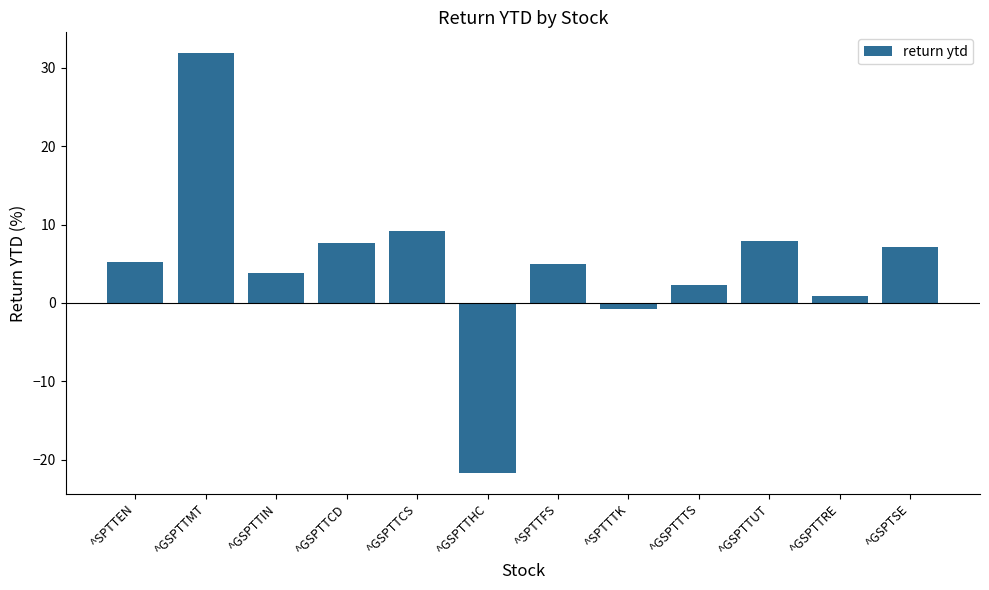

Which has a higher value, ^GSPTTHC or ^GSPTTMT?

^GSPTTMT